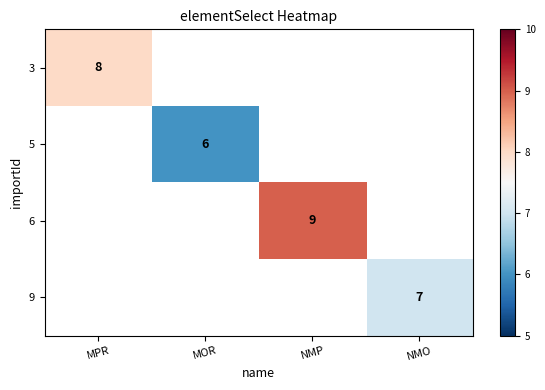

Is the value of 9 at MPR greater than the value of 6 at NMP?

No